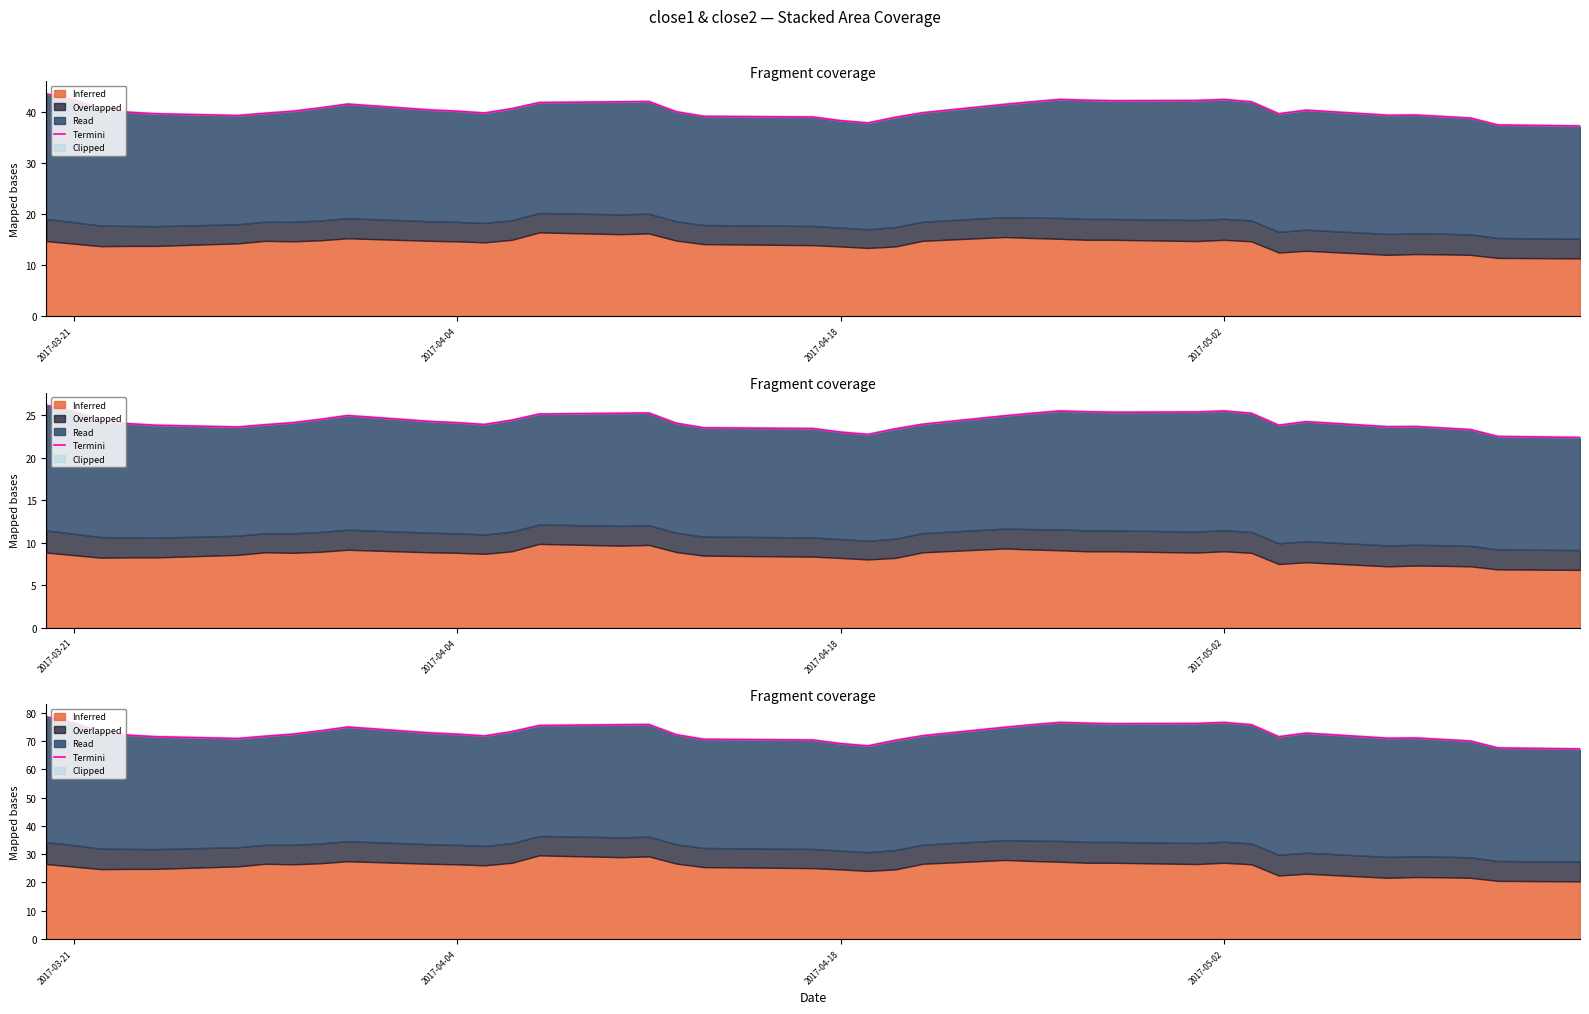

True or false: the data shows 40.1 at 2017-05-02.

False